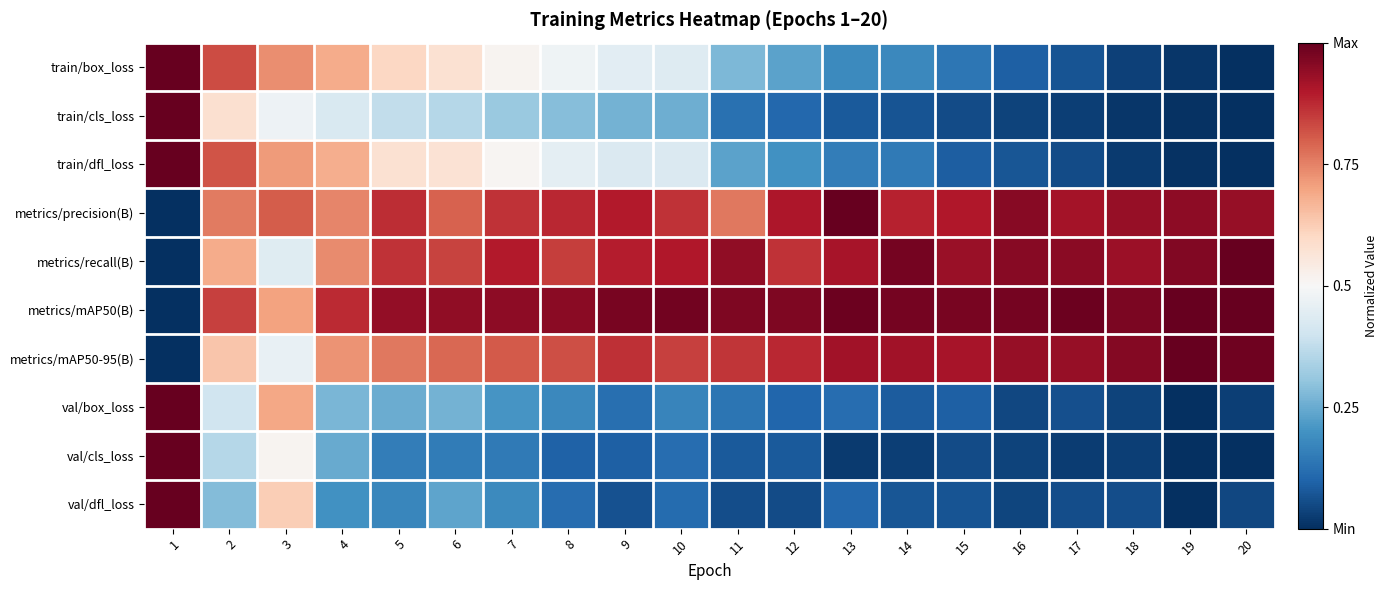

Which label corresponds to the smallest value in the chart?

20